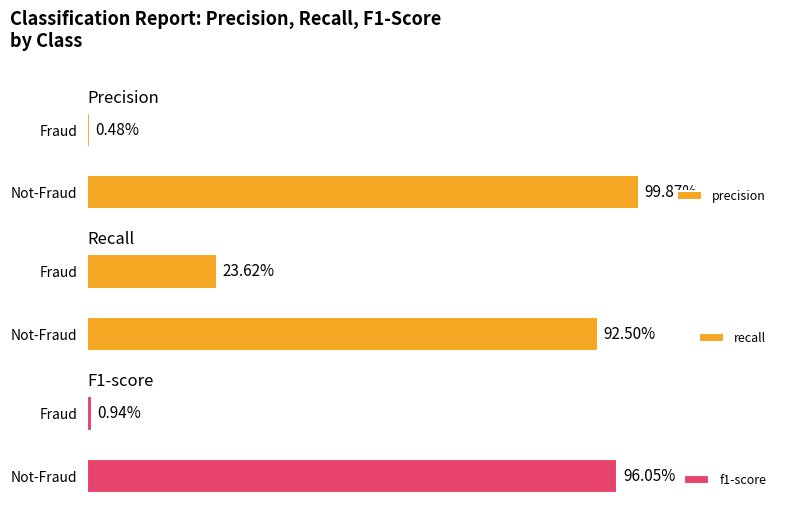

What is the total value across all series at Fraud?

0.3